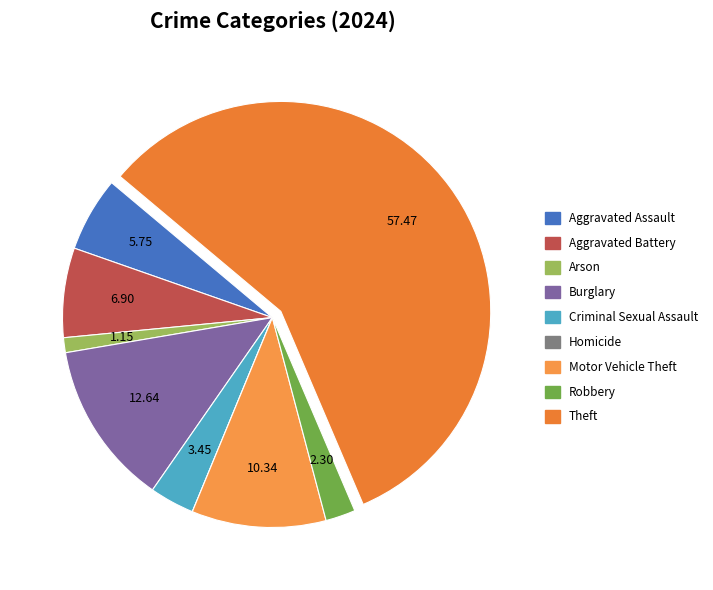

Which slice is the largest?

Theft